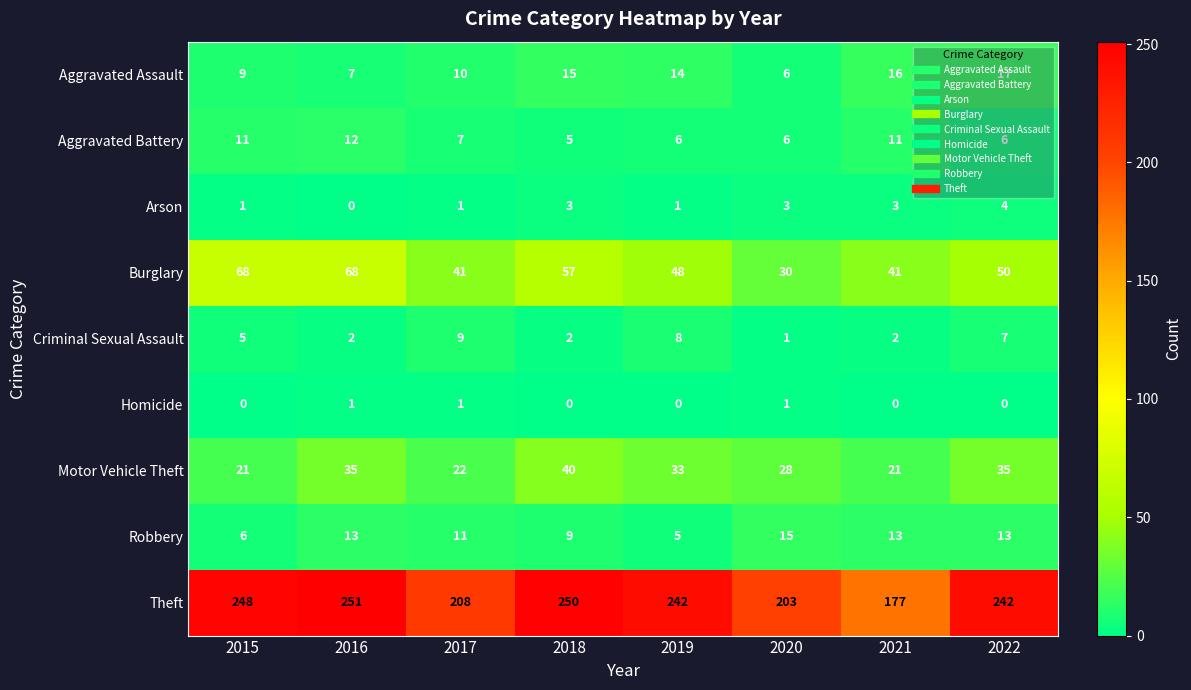

What value does the Arson series have at 2021?

3